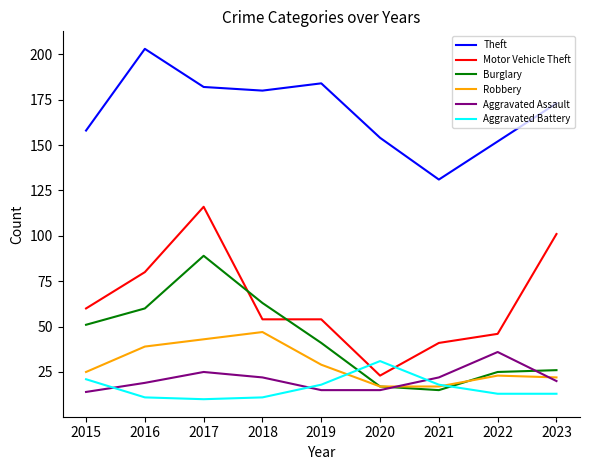

True or false: Motor Vehicle Theft and Robbery intersect in this chart.

False